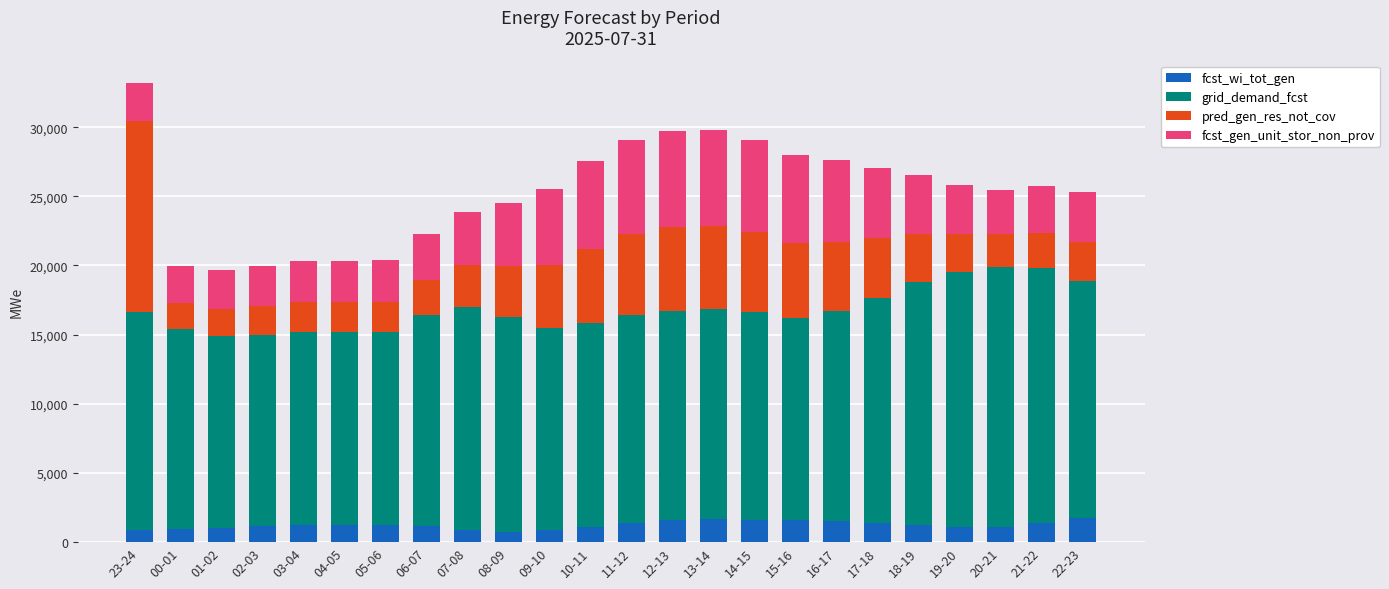

What is the sum of all fcst_wi_tot_gen values?

29495